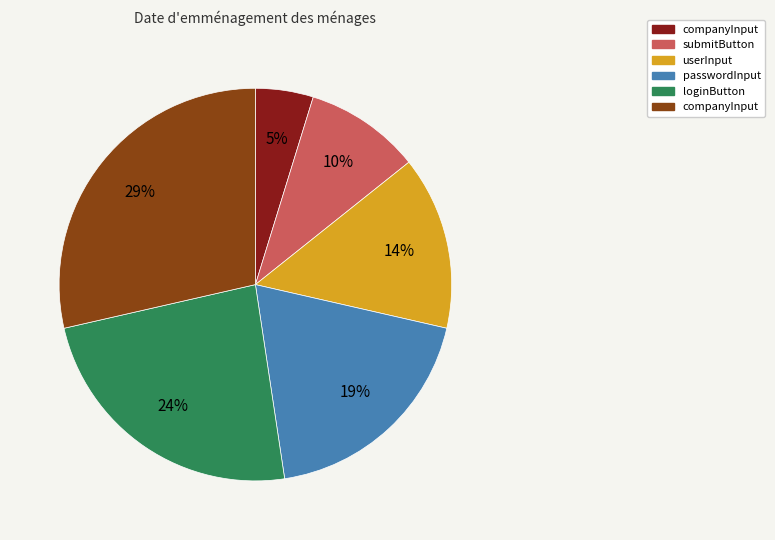

How many slices are in this pie chart?

6